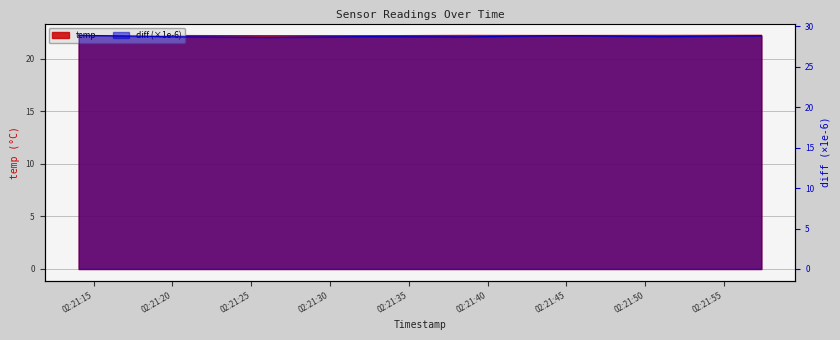

True or false: temp and diff cross at least once.

False